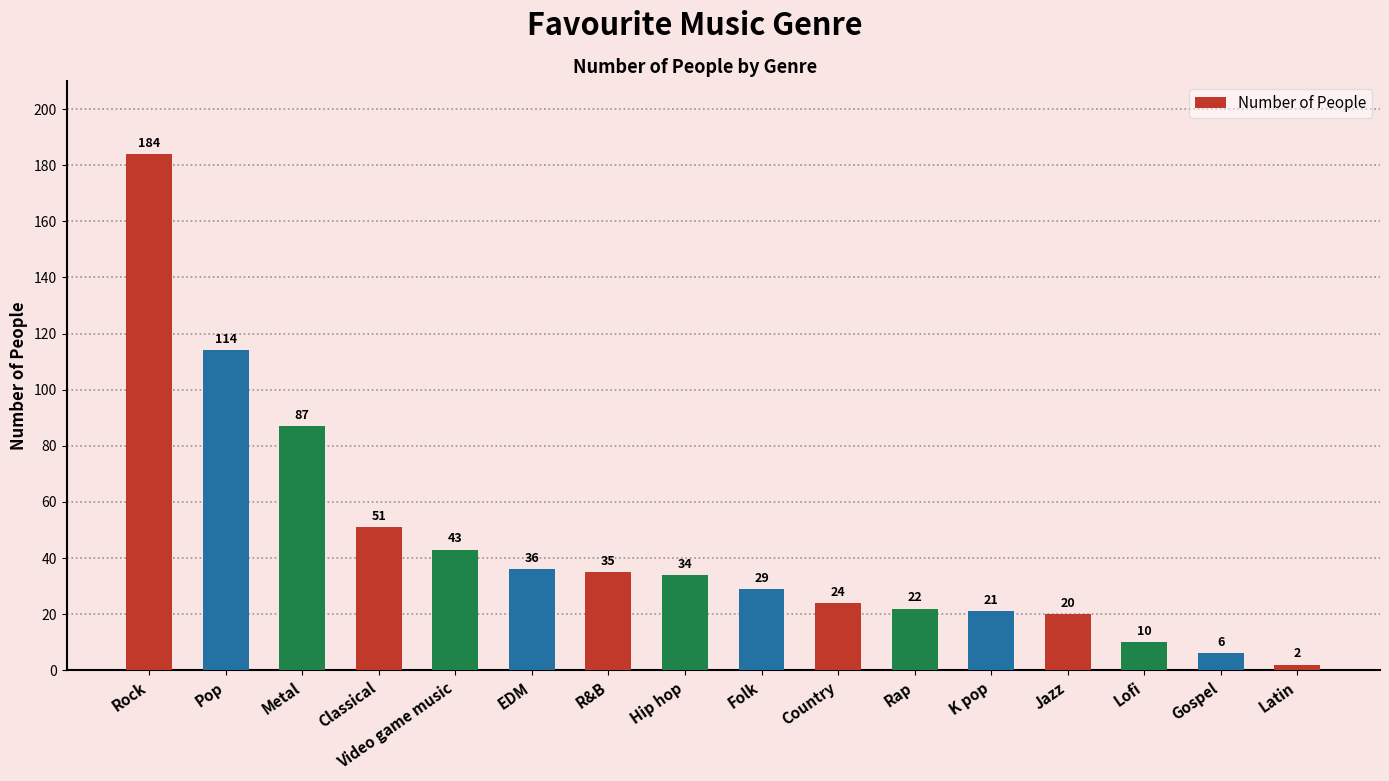

Which label corresponds to the smallest value in the chart?

Latin